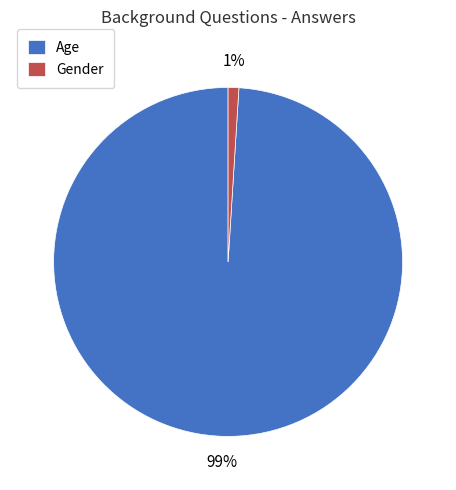

Count the number of slices in the pie.

2